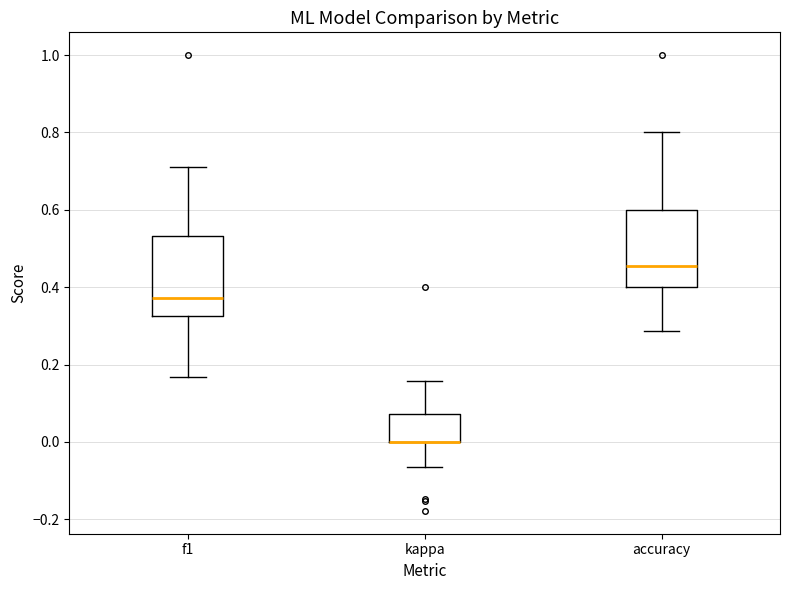

Where is the lower edge of the box for kappa on the y-axis? The values are not printed on the chart, so give them approximately, as read against the axis.

0.00